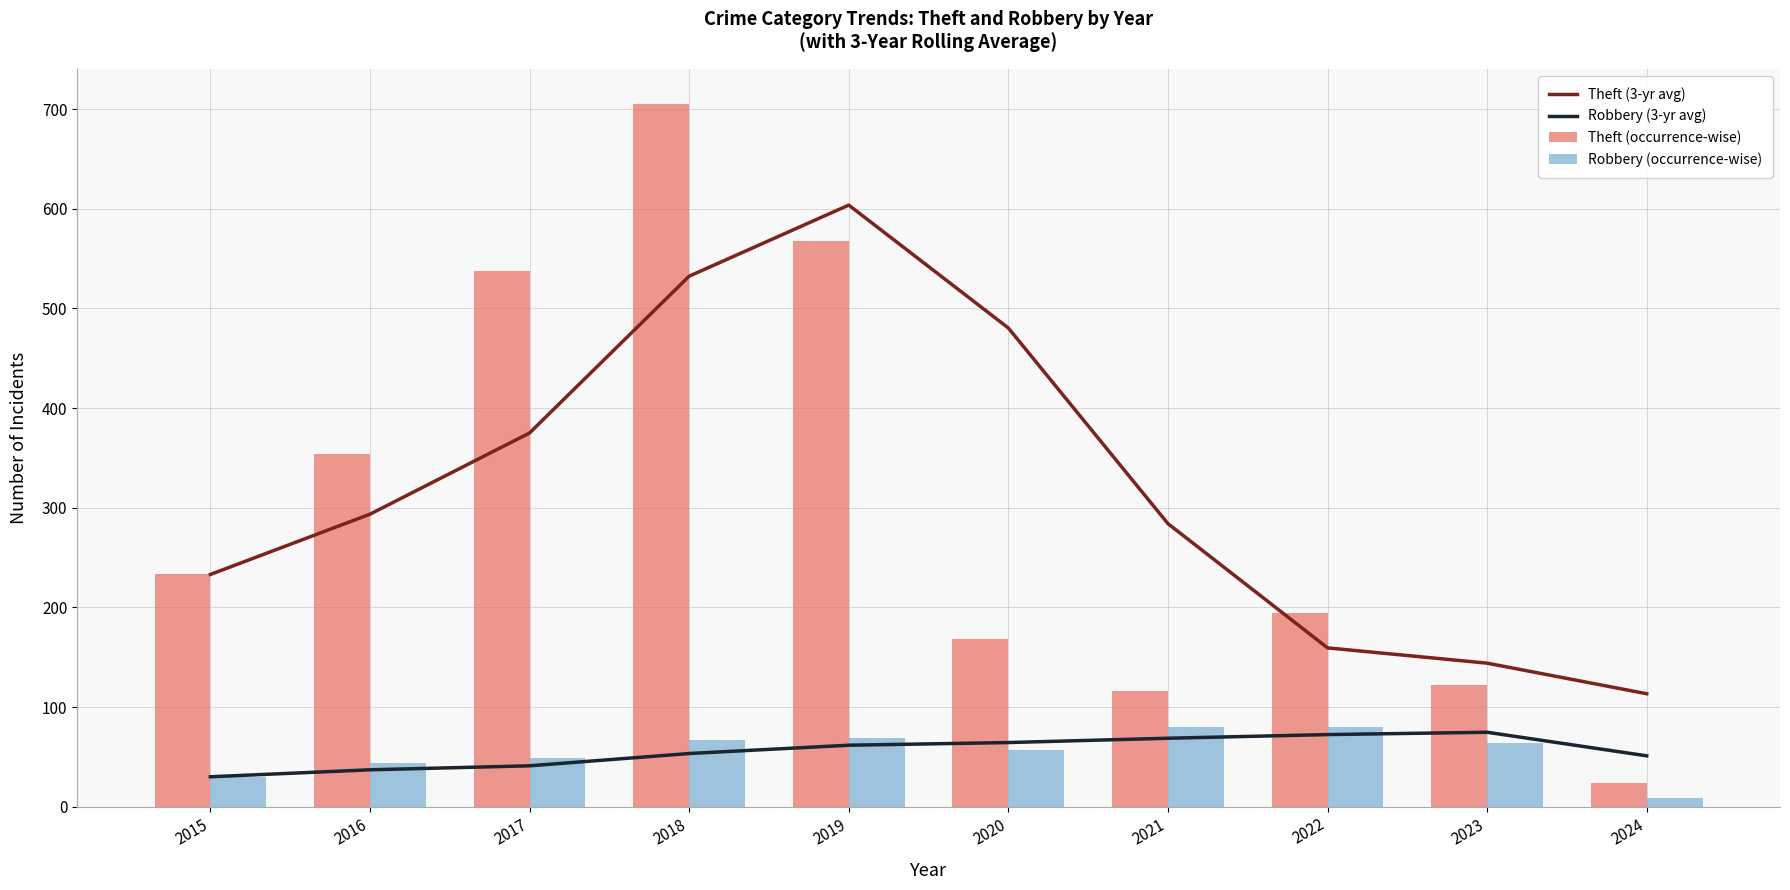

Which series has the largest range (max minus min)?

Theft (occurrence-wise)